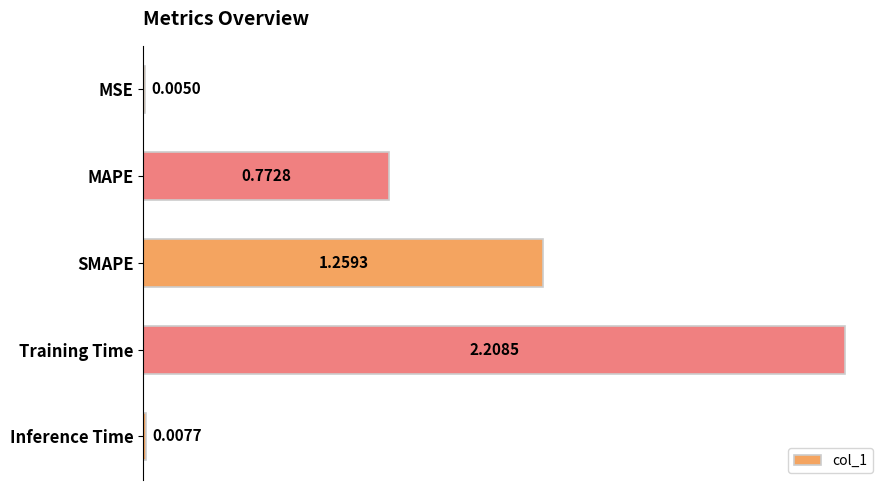

Which has a higher value, SMAPE or MSE?

SMAPE